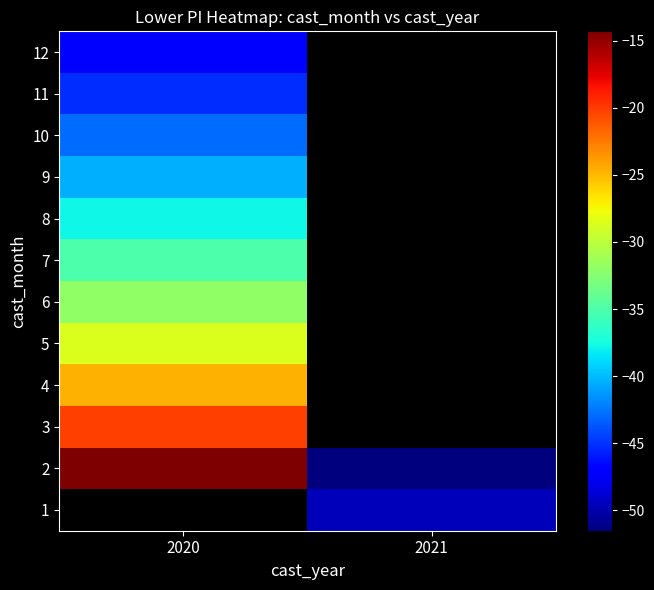

Read the 3 value at 2020.

-20.2